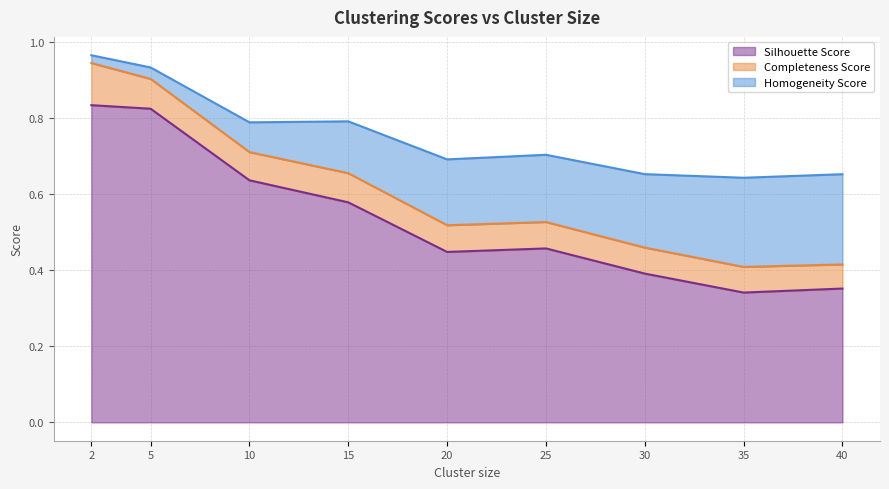

The Silhouette Score series shows 0.5 at 40. True or false?

False